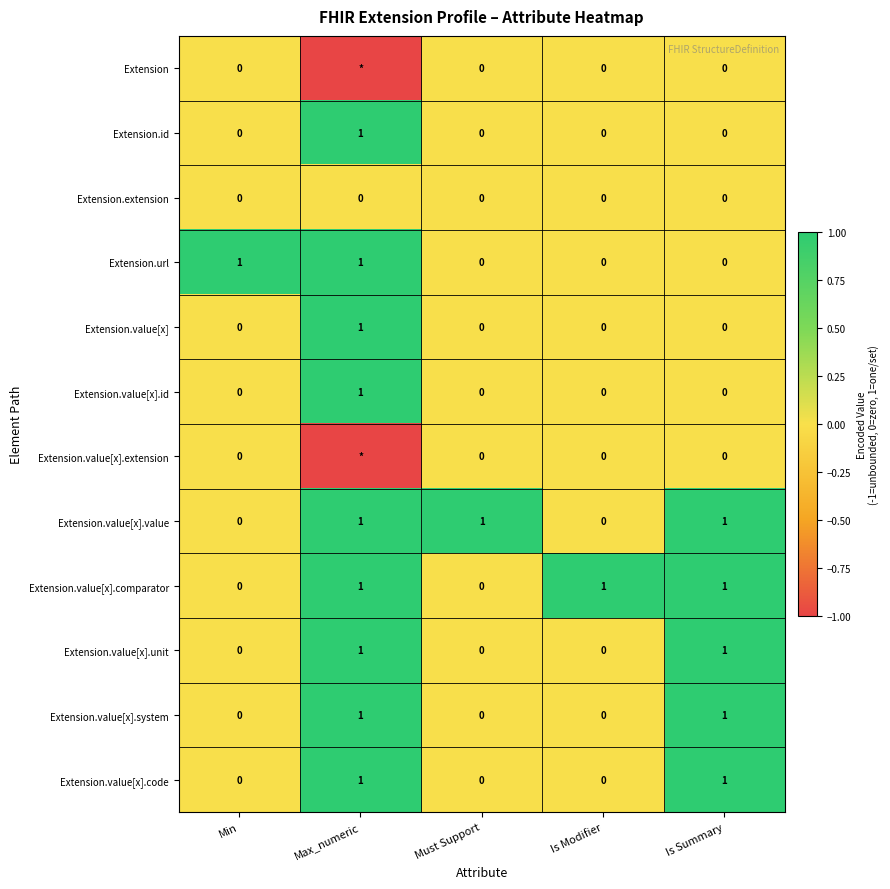

Read the Extension.id value at Max_numeric.

1